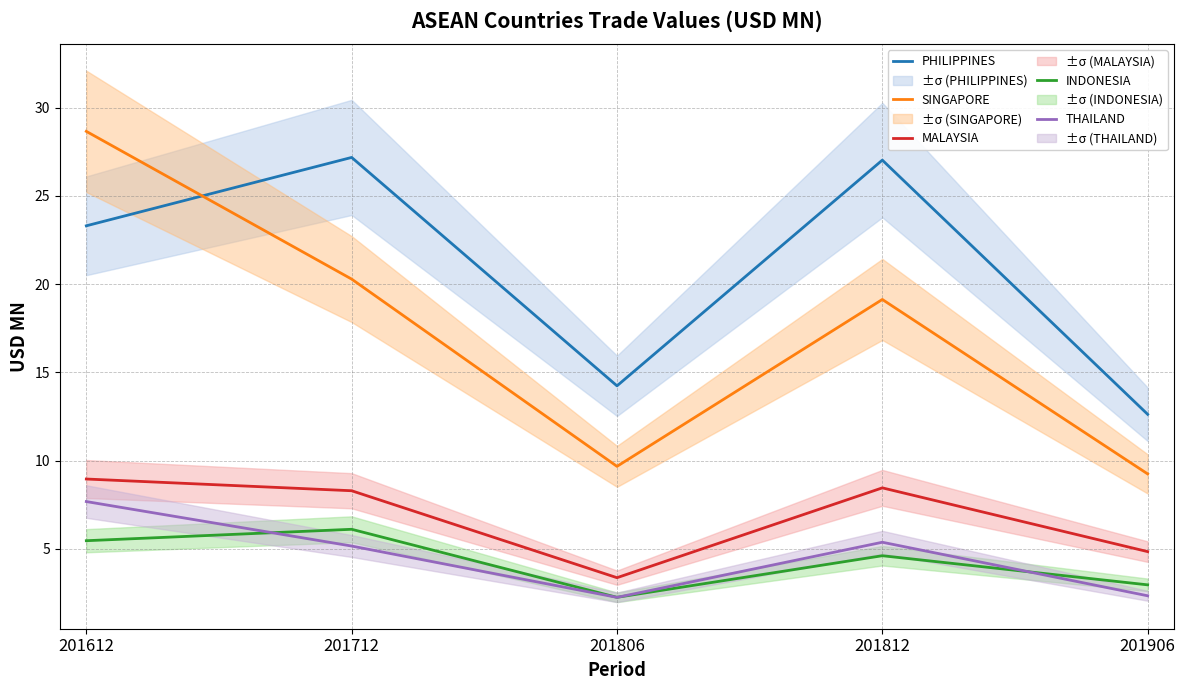

Between which two adjacent categories do INDONESIA and THAILAND first intersect?

201612 and 201712